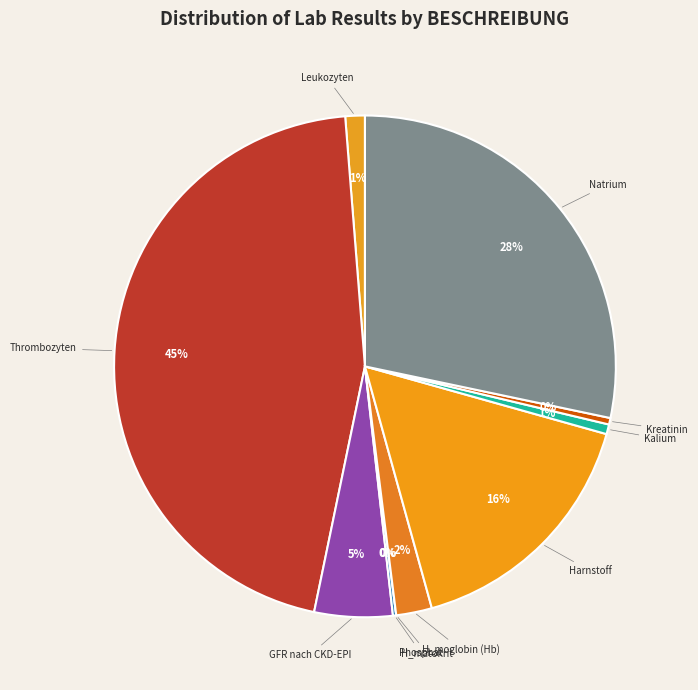

How many segments does this pie chart have?

10